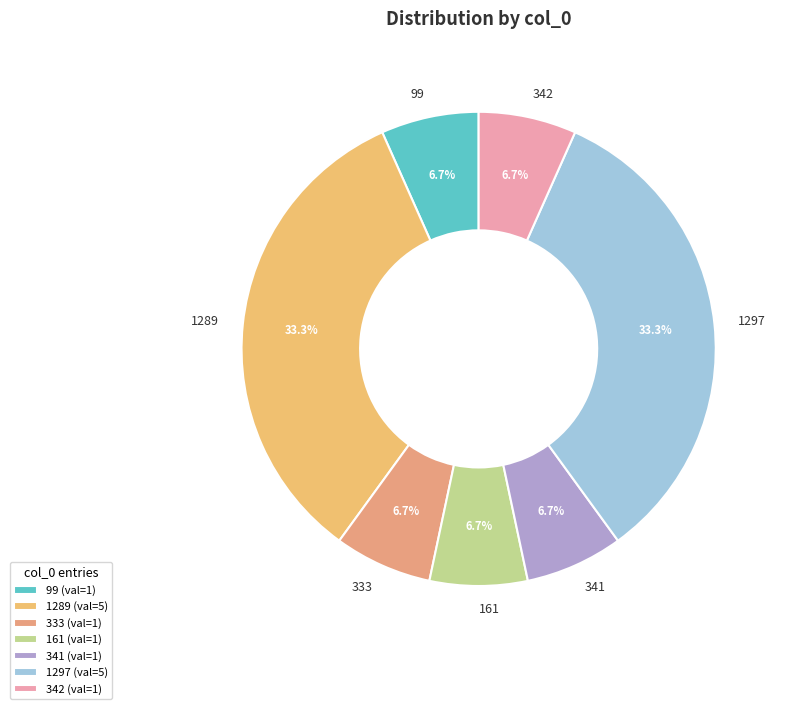

To the nearest percent, what is the combined percentage of 341 and 99?

13%